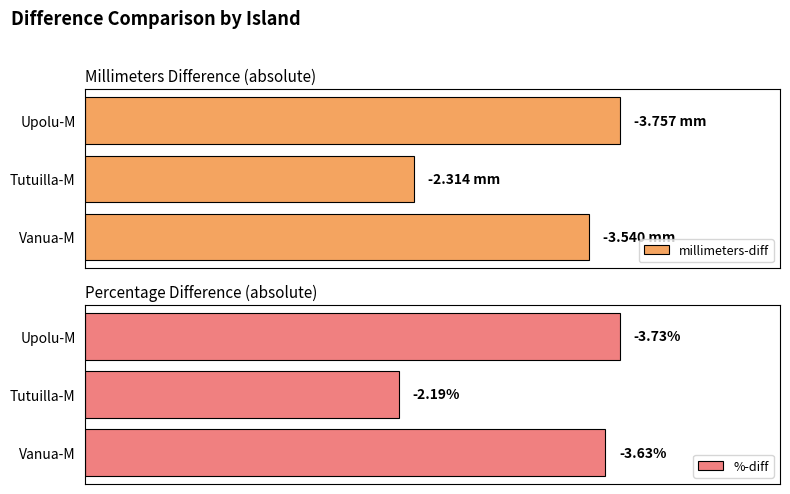

Rank the series by their maximum value, from highest to lowest.

millimeters-diff, %-diff